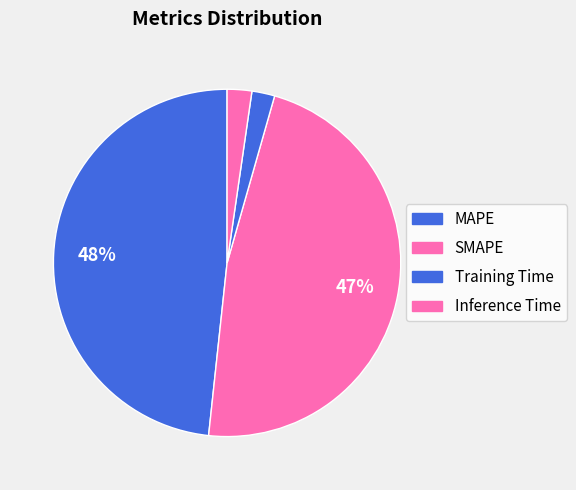

What percentage is the Training Time slice, to the nearest percent?

2%